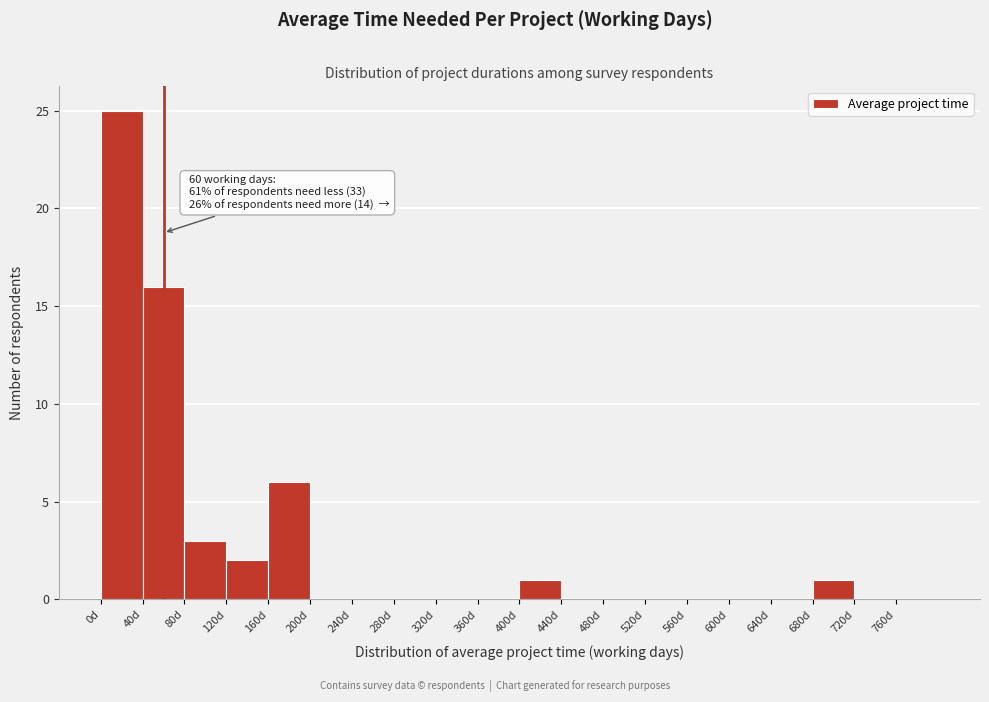

Which range on the x-axis has the tallest bar?

0 to 40